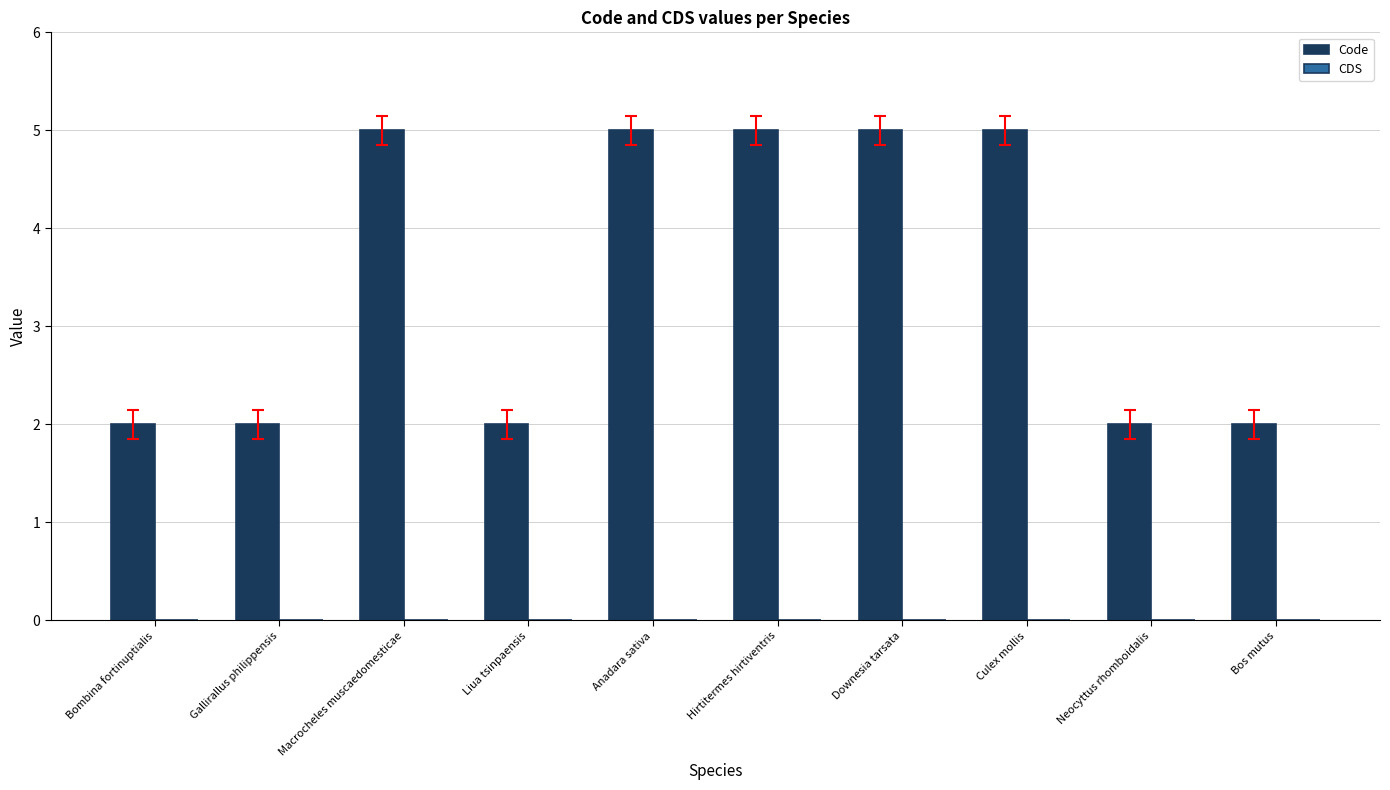

What is the sum of all values?

35